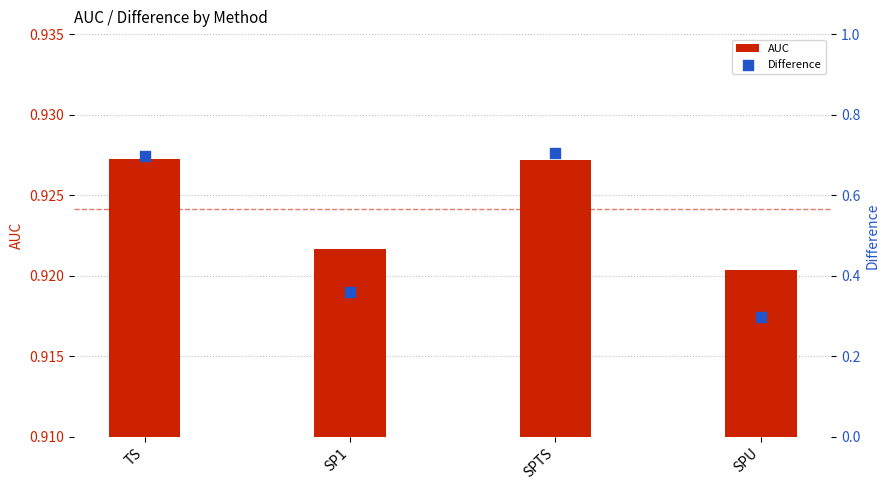

Is the value of Difference at SP1 greater than the value of AUC at SPU?

No